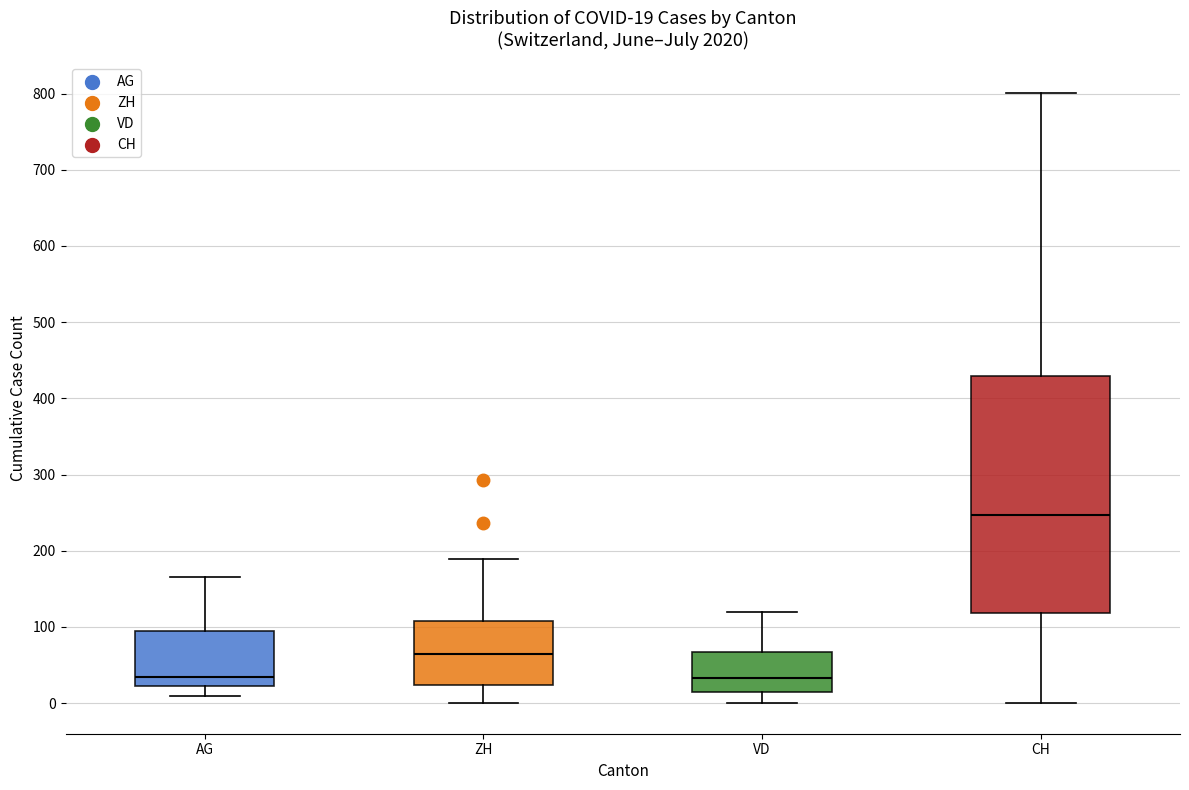

Comparing the boxes themselves (not the whiskers), which one is the tallest?

CH